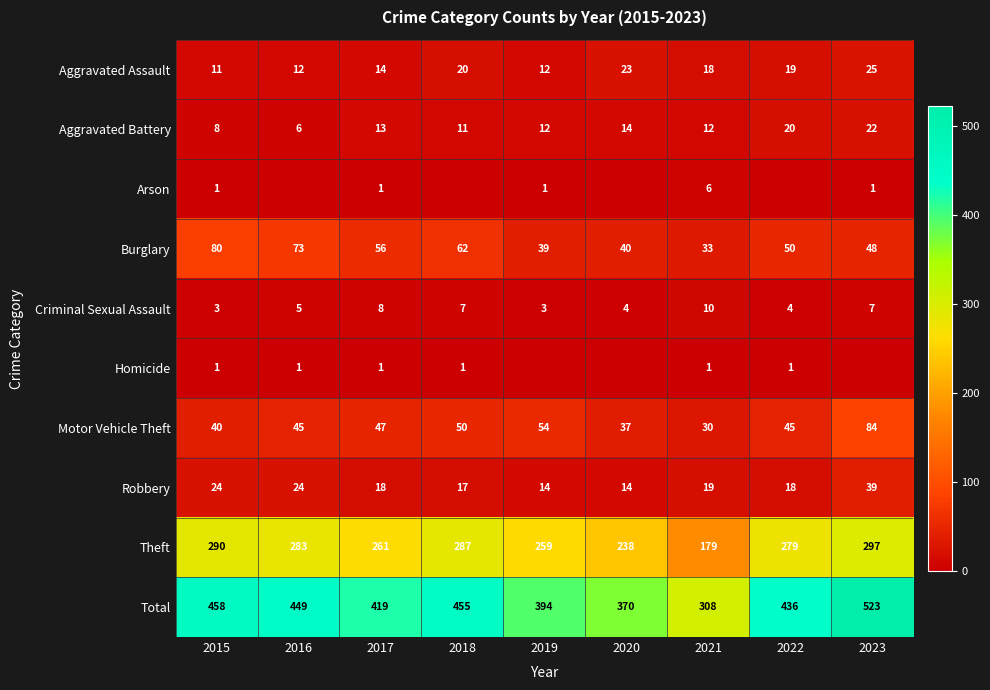

List the labels in order of Theft value, largest first.

2023, 2015, 2018, 2016, 2022, 2017, 2019, 2020, 2021